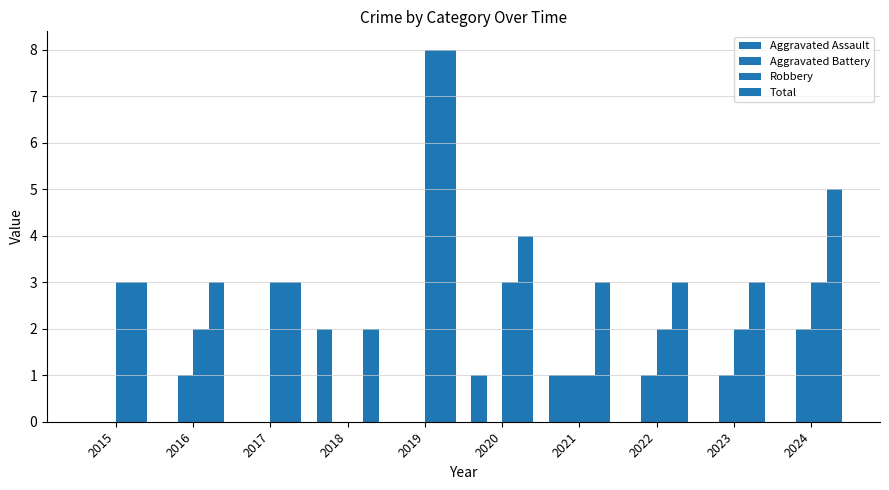

How many series are shown in this chart?

4